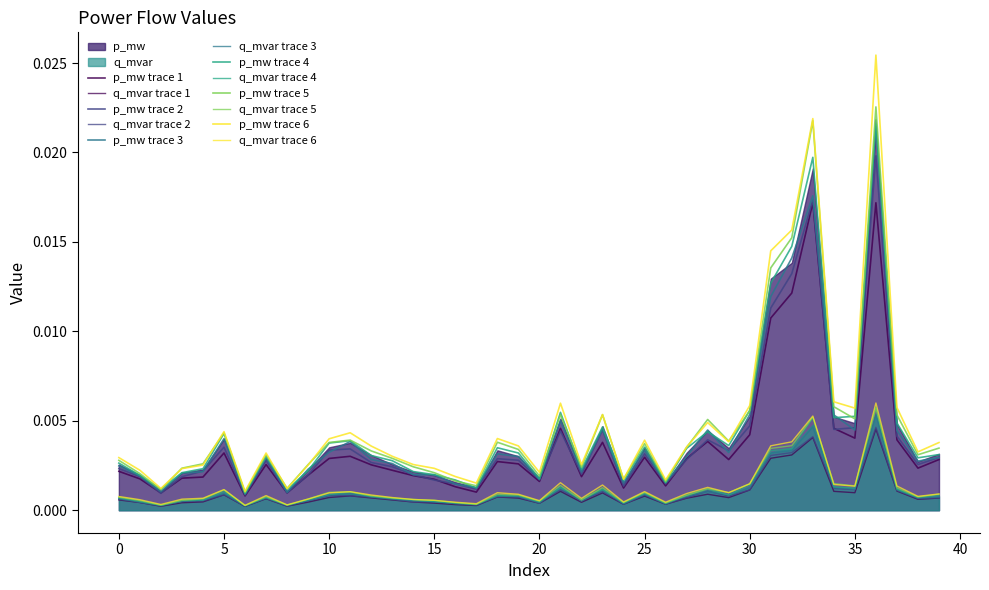

List the series in order of their peak value, highest first.

p_mw, q_mvar